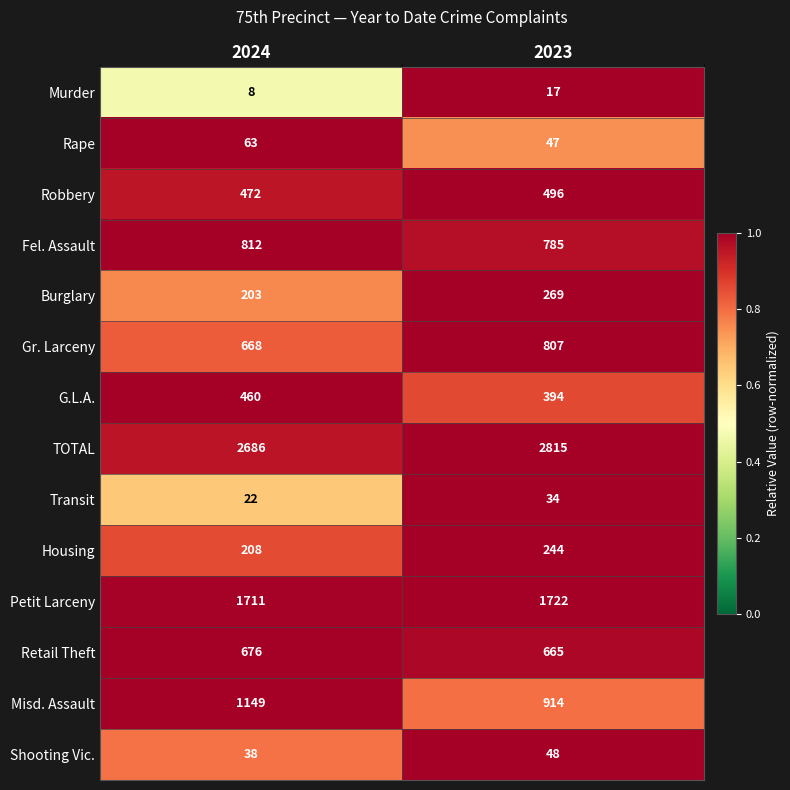

Which label corresponds to the smallest value in the chart?

2024